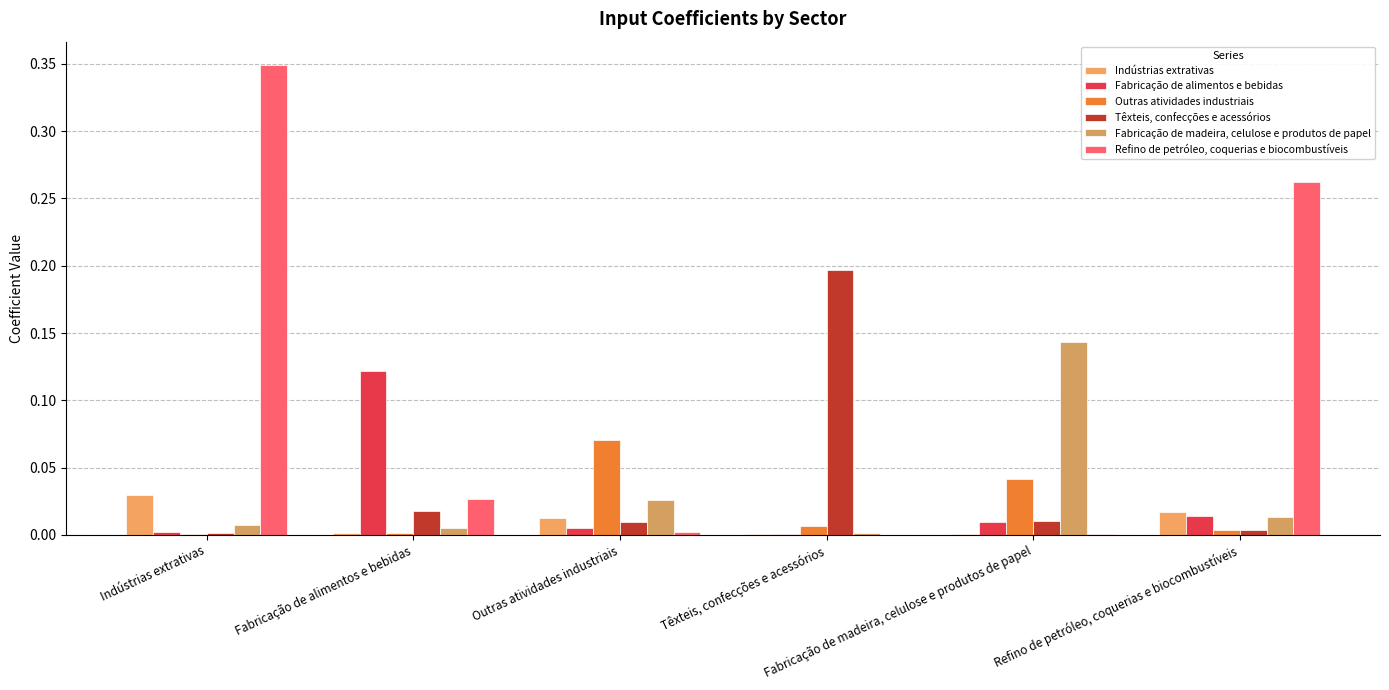

Between Fabricação de alimentos e bebidas and Fabricação de madeira, celulose e produtos de papel, which series saw the biggest shift?

Fabricação de madeira, celulose e produtos de papel